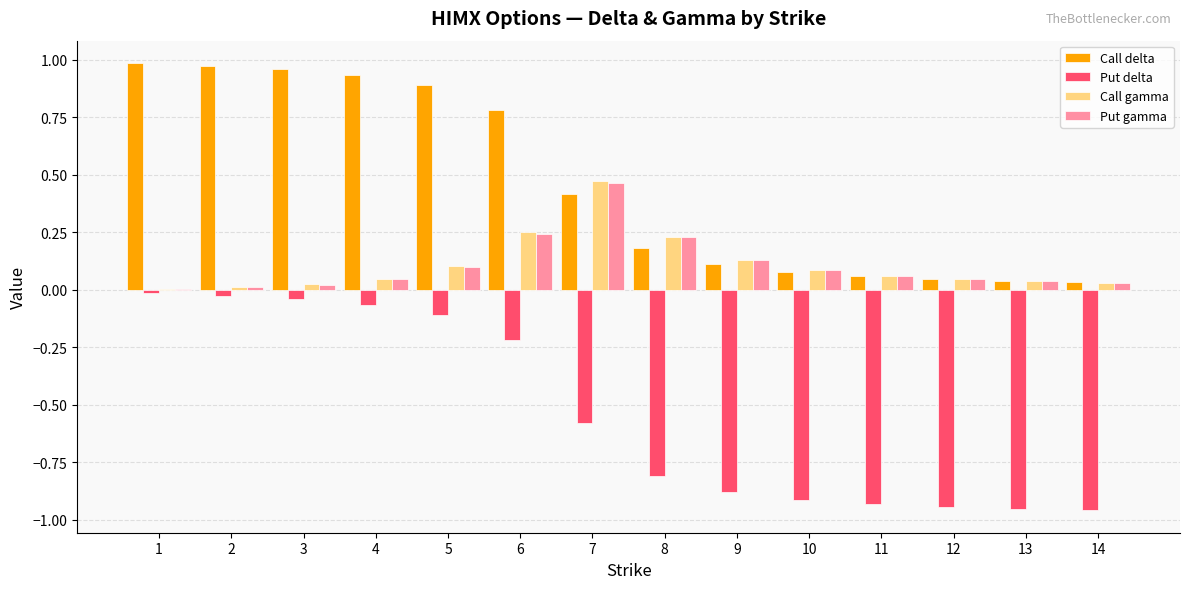

Which series changed the most between 2 and 13?

Call delta